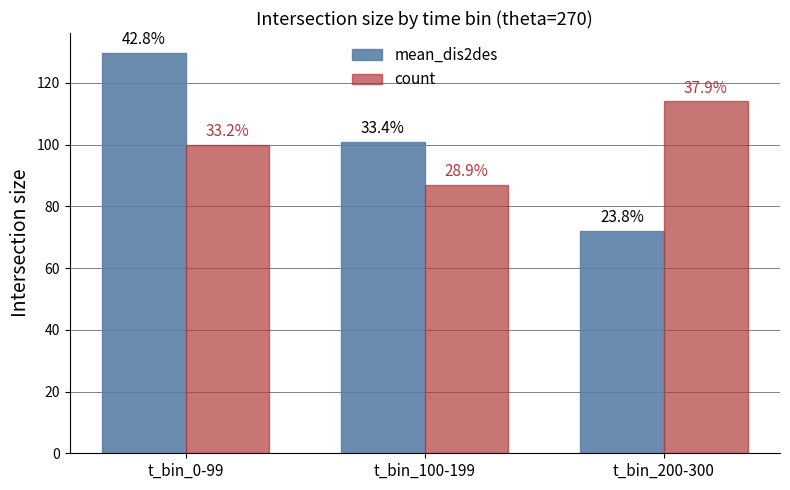

What position from the right is t_bin_100-199?

2